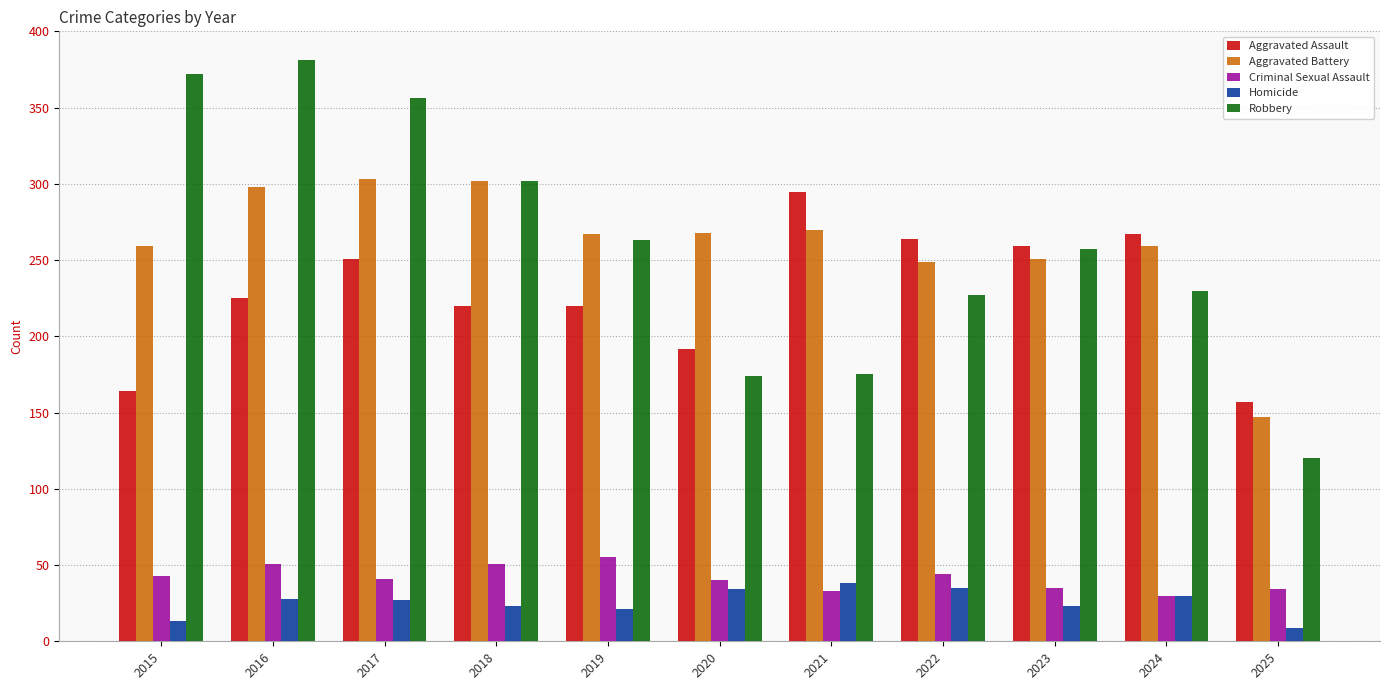

Is the value of Robbery at 2021 greater than the value of Aggravated Battery at 2024?

No